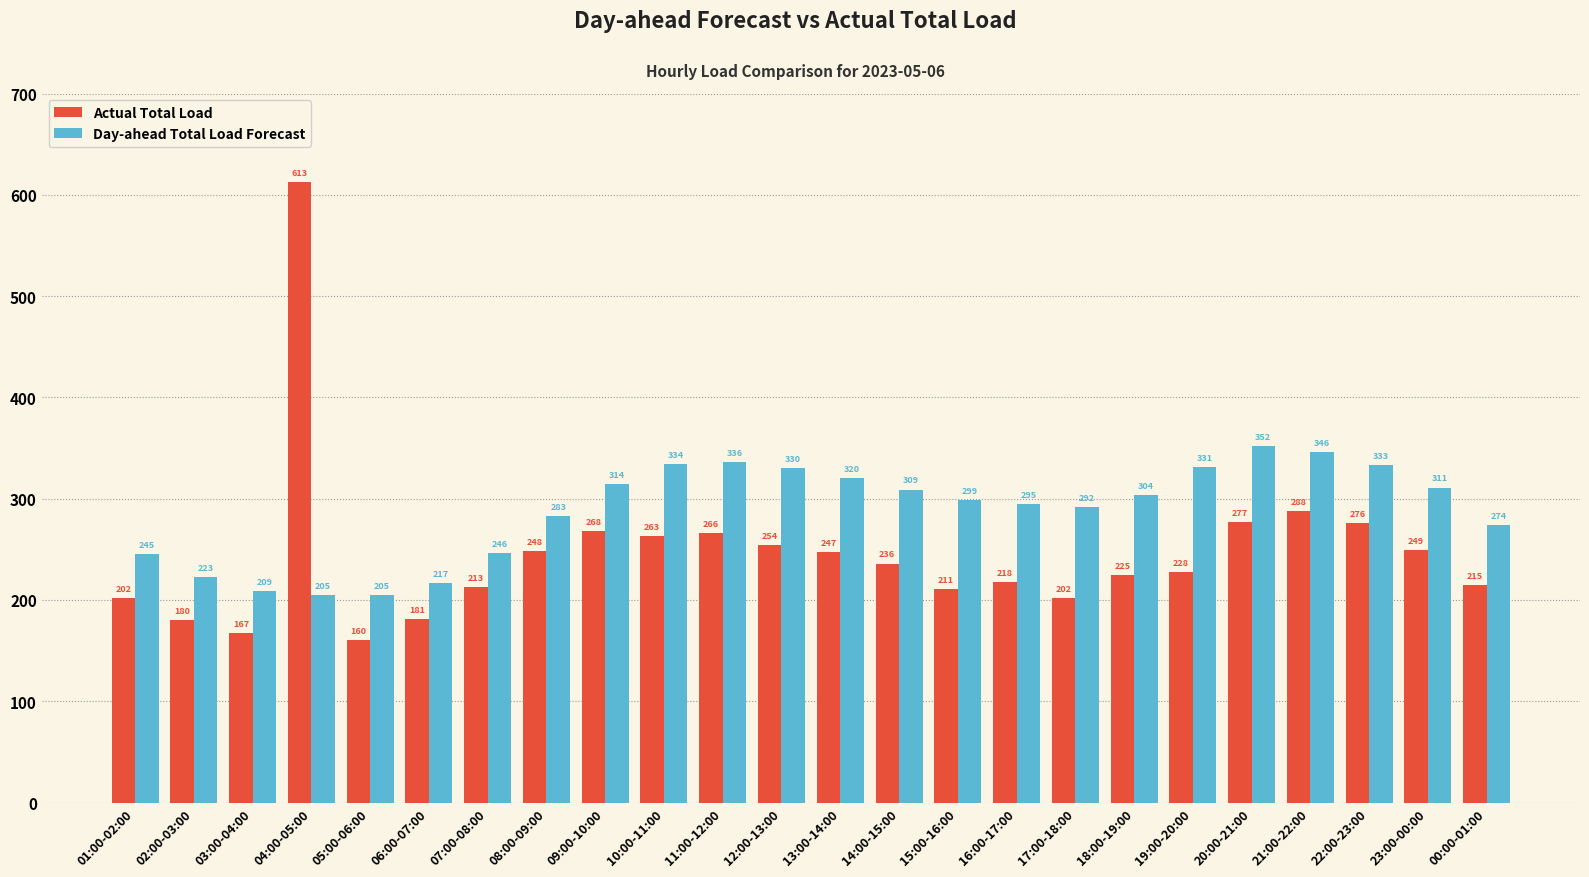

Rank the series by their maximum value, from highest to lowest.

Actual Total Load, Day-ahead Total Load Forecast